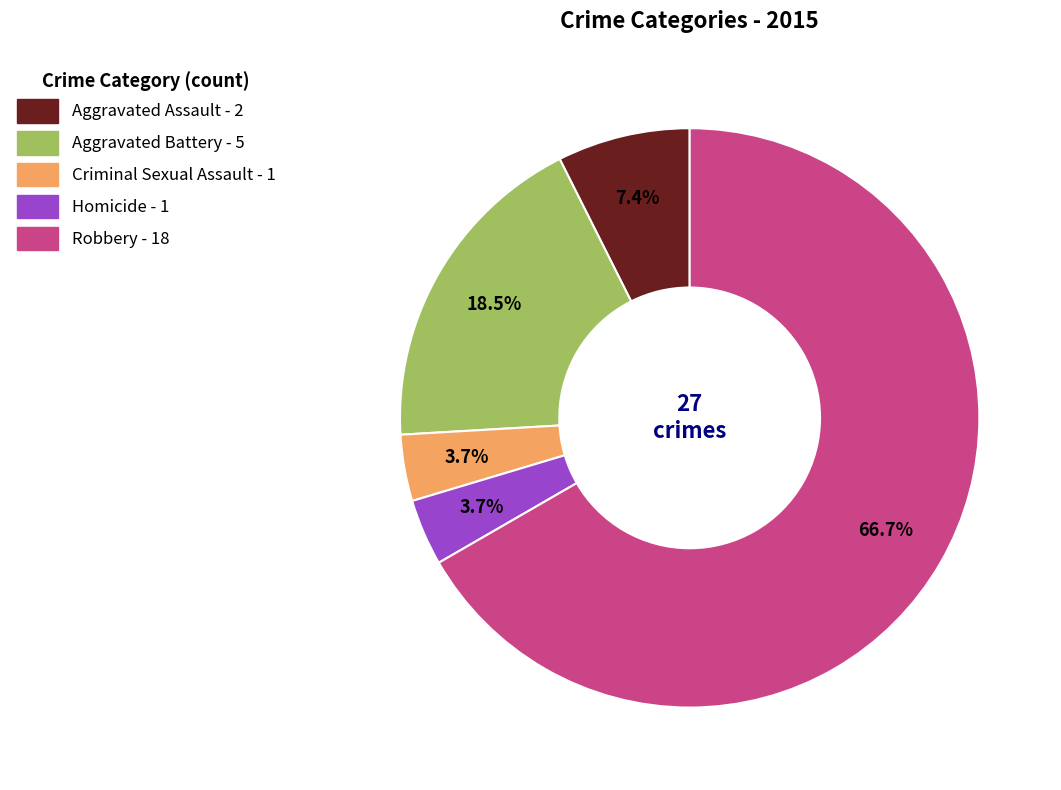

Combined, what portion of the pie is Aggravated Battery and Robbery?

85.2%